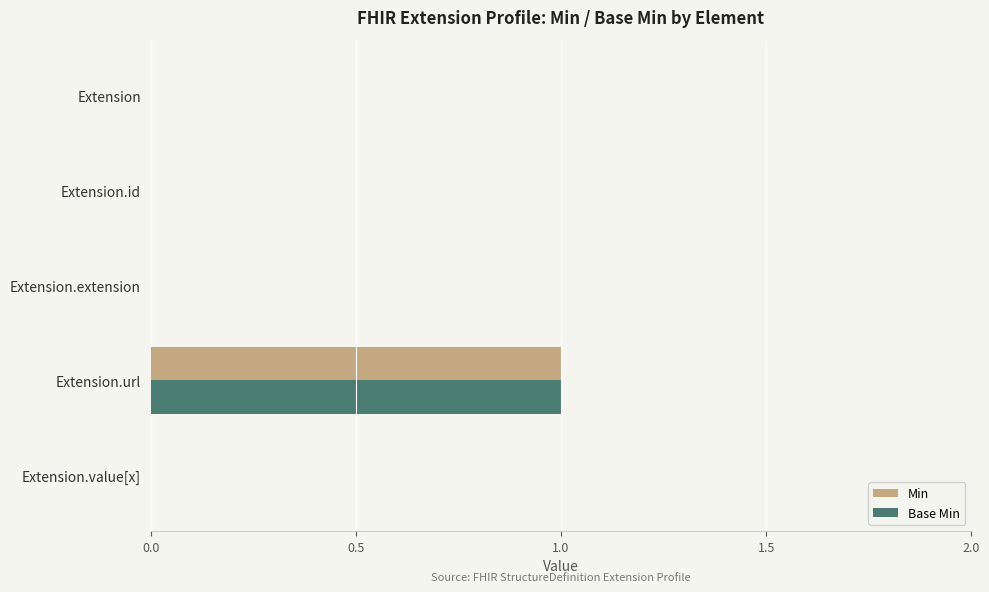

The value of Min at Extension.url is 1. True or false?

True